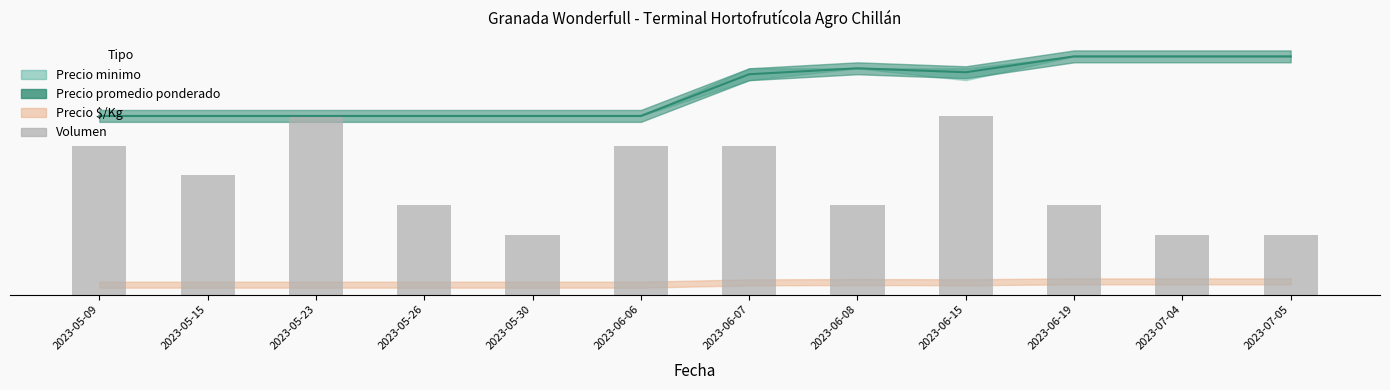

True or false: the data shows 11 at 2023-05-09.

False